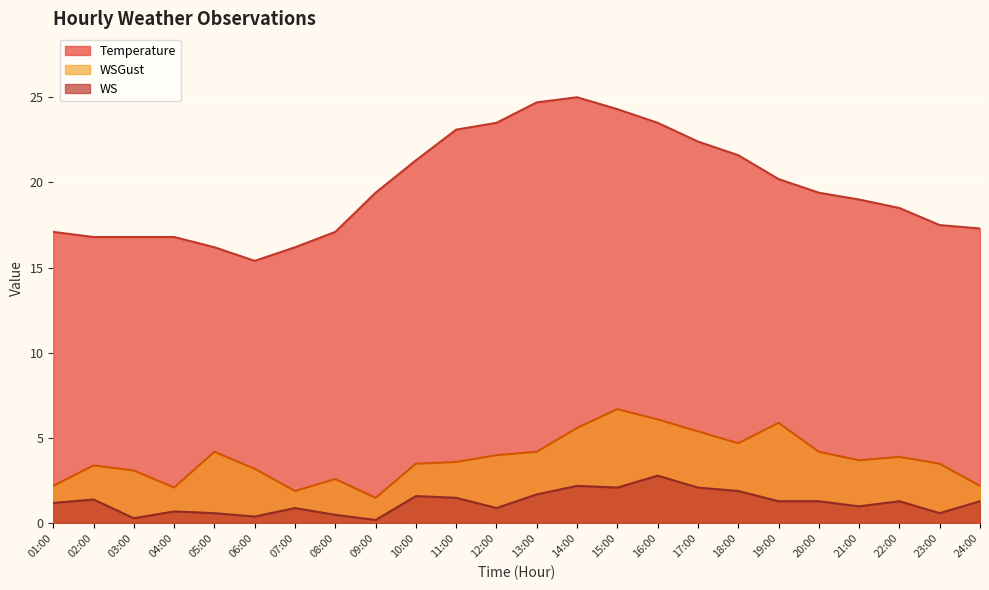

Which series has the largest range (max minus min)?

Temperature